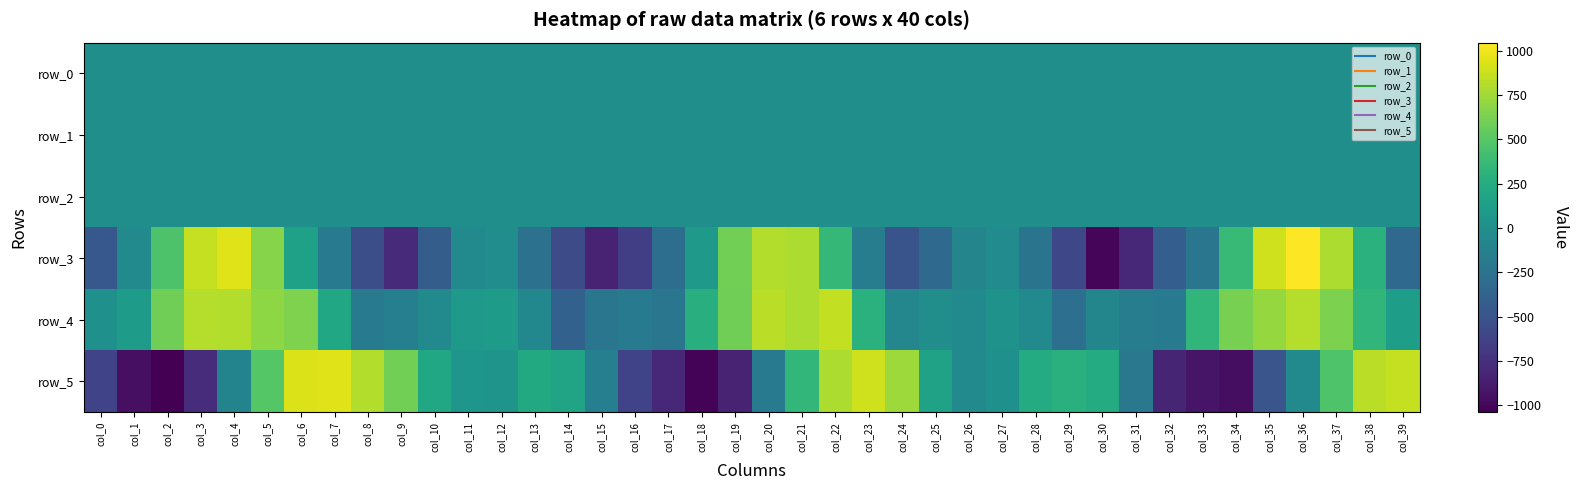

Between col_10 and col_19, which series saw the biggest shift?

row_5